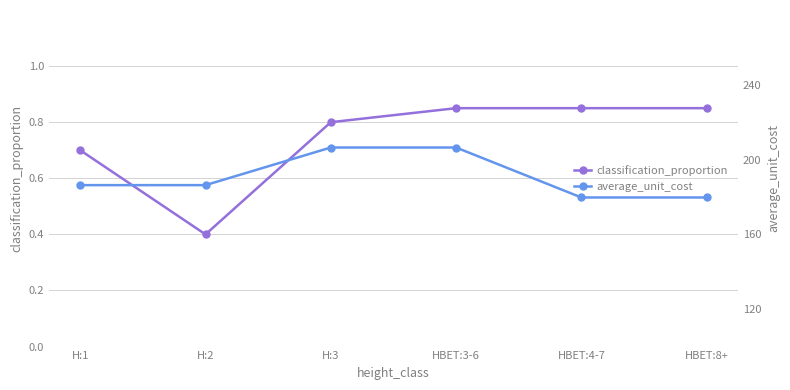

In classification_proportion, how many points are lower than both neighbors (excluding endpoints)?

1